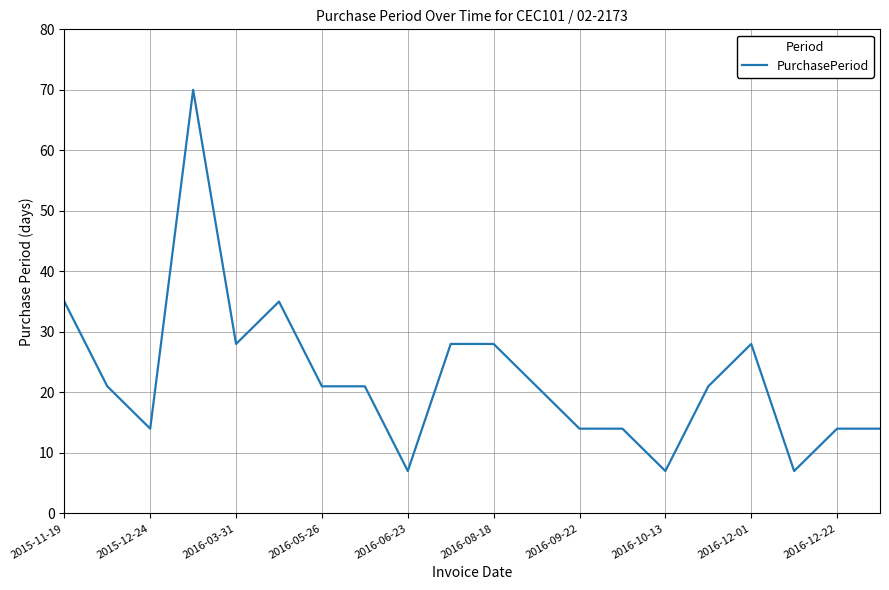

What is the difference between the maximum and second lowest values?

63